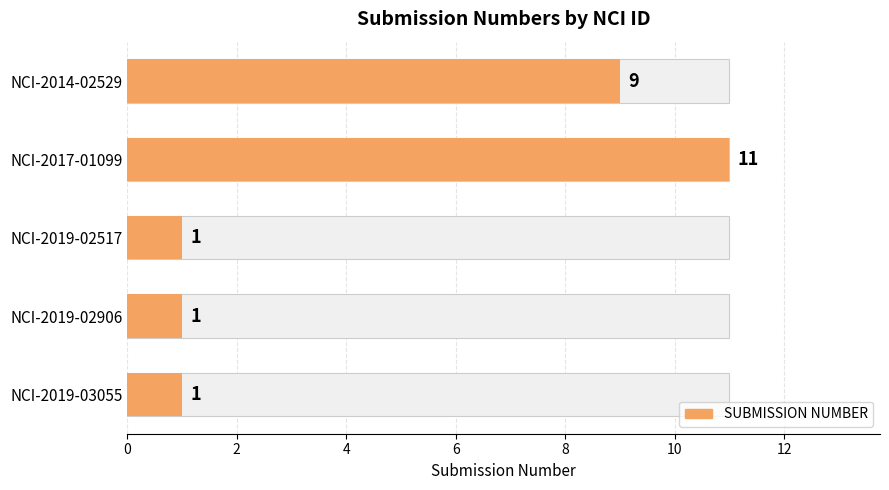

What is the greatest value displayed?

11